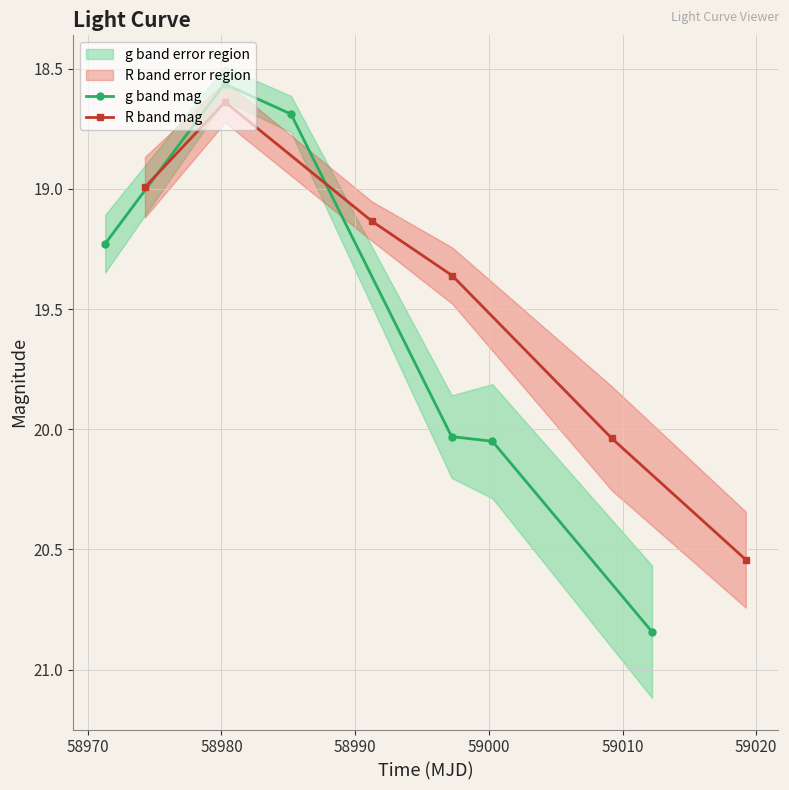

What is the value of the g band mag point at the 2nd from the left?

18.6